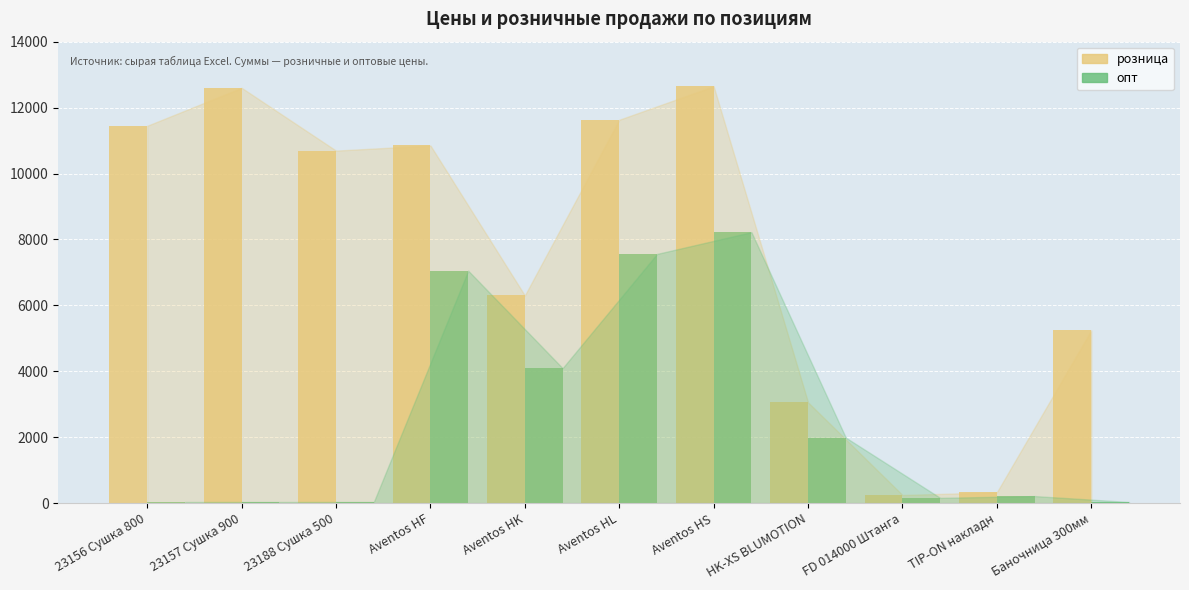

What is the sum of all розница values?

85053.0